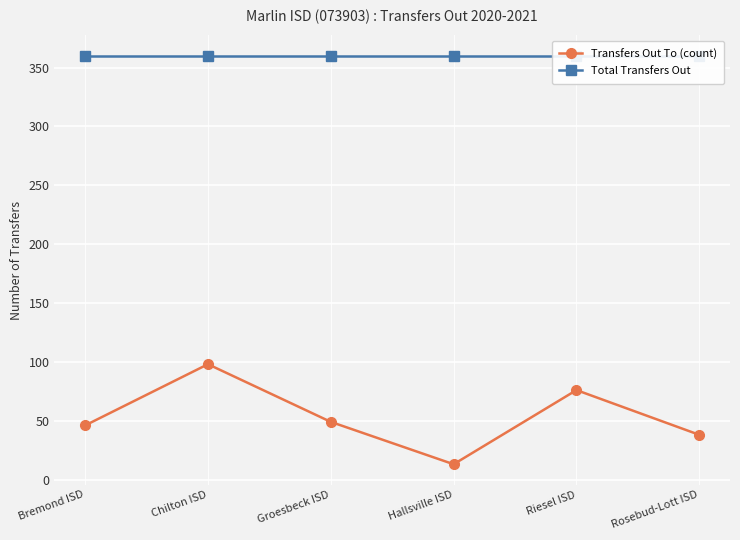

What is the value of the Transfers Out To (count) point at the 2nd from the left?

98